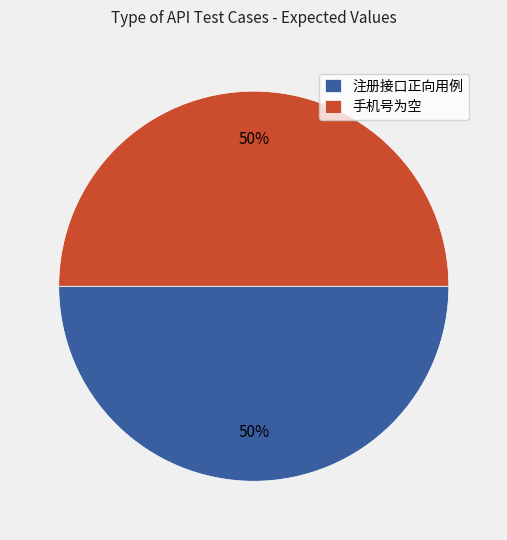

To the nearest percent, what is the average slice percentage?

50%